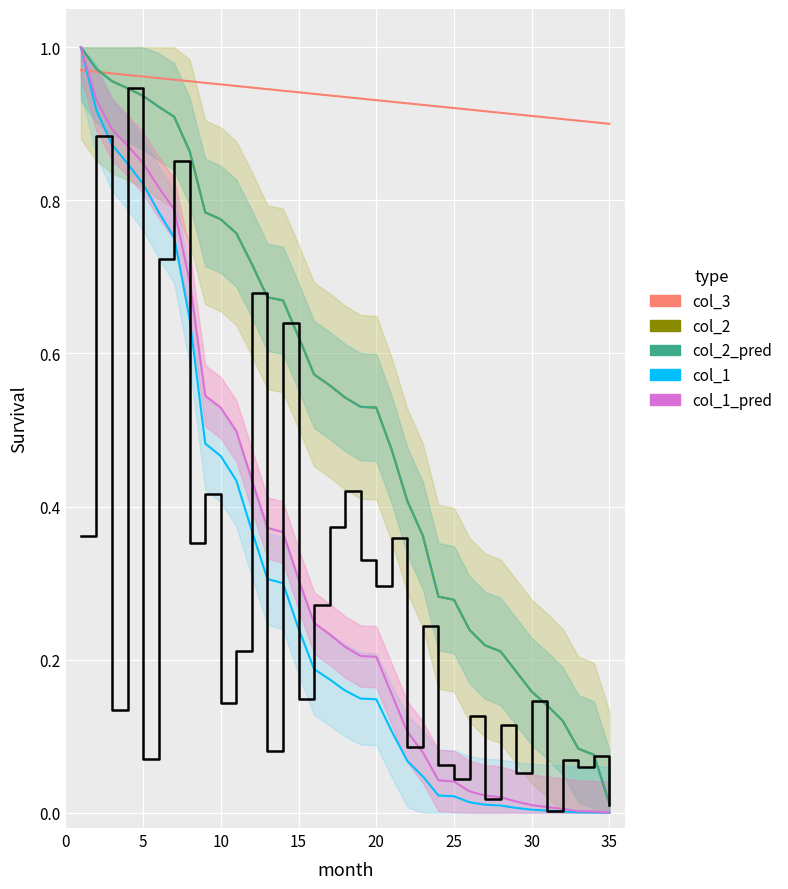

How many categories are shown in the chart?

35